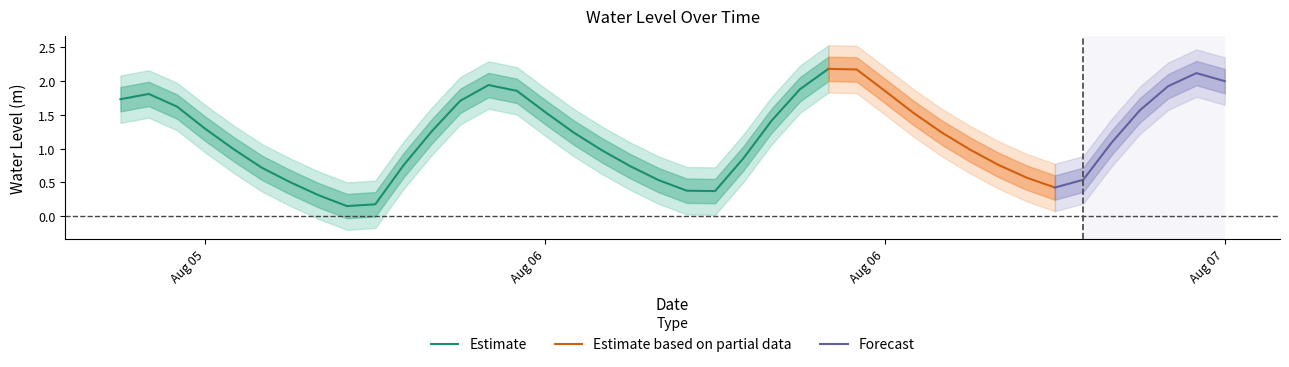

List the labels in order of value, smallest first.

2023-08-05 20:00:00, 2023-08-05 21:00:00, 2023-08-05 19:00:00, 2023-08-06 09:00:00, 2023-08-06 08:00:00, 2023-08-06 21:00:00, 2023-08-05 18:00:00, 2023-08-06 07:00:00, 2023-08-06 22:00:00, 2023-08-06 20:00:00, 2023-08-05 17:00:00, 2023-08-06 06:00:00, 2023-08-05 22:00:00, 2023-08-06 19:00:00, 2023-08-06 10:00:00, 2023-08-06 05:00:00, 2023-08-06 18:00:00, 2023-08-05 16:00:00, 2023-08-06 23:00:00, 2023-08-06 04:00:00, 2023-08-06 17:00:00, 2023-08-05 23:00:00, 2023-08-05 15:00:00, 2023-08-06 11:00:00, 2023-08-06 16:00:00, 2023-08-06 03:00:00, 2023-08-07 00:00:00, 2023-08-05 14:00:00, 2023-08-06 00:00:00, 2023-08-05 12:00:00, 2023-08-05 13:00:00, 2023-08-06 15:00:00, 2023-08-06 02:00:00, 2023-08-06 12:00:00, 2023-08-07 01:00:00, 2023-08-06 01:00:00, 2023-08-07 03:00:00, 2023-08-07 02:00:00, 2023-08-06 14:00:00, 2023-08-06 13:00:00